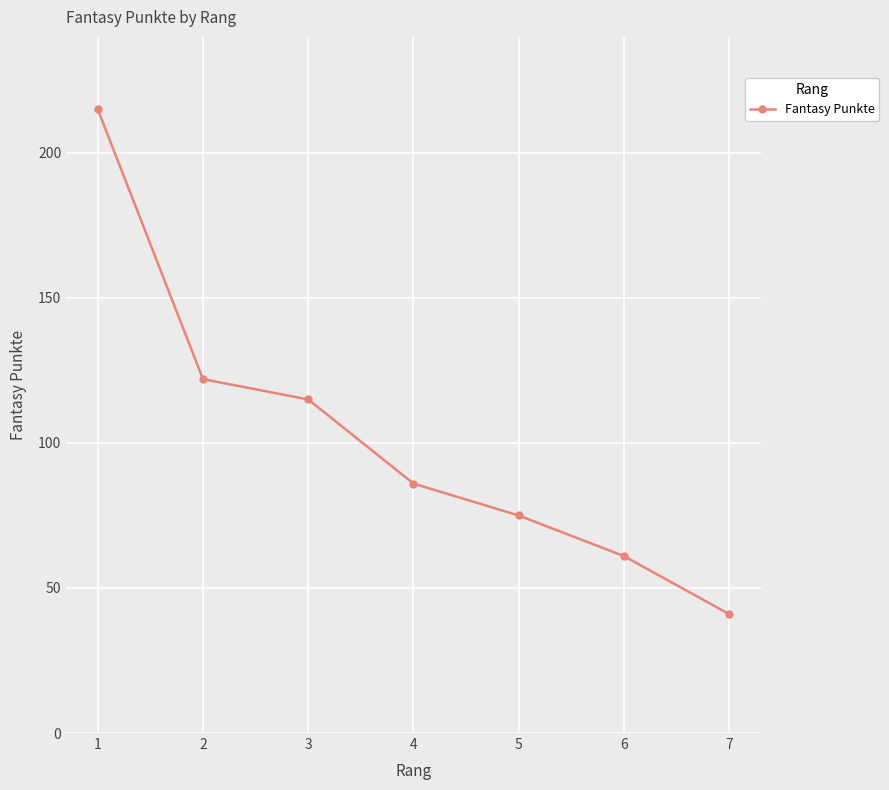

Reading right to left, what are all the values shown in this chart?

41	61	75	86	115	122	215